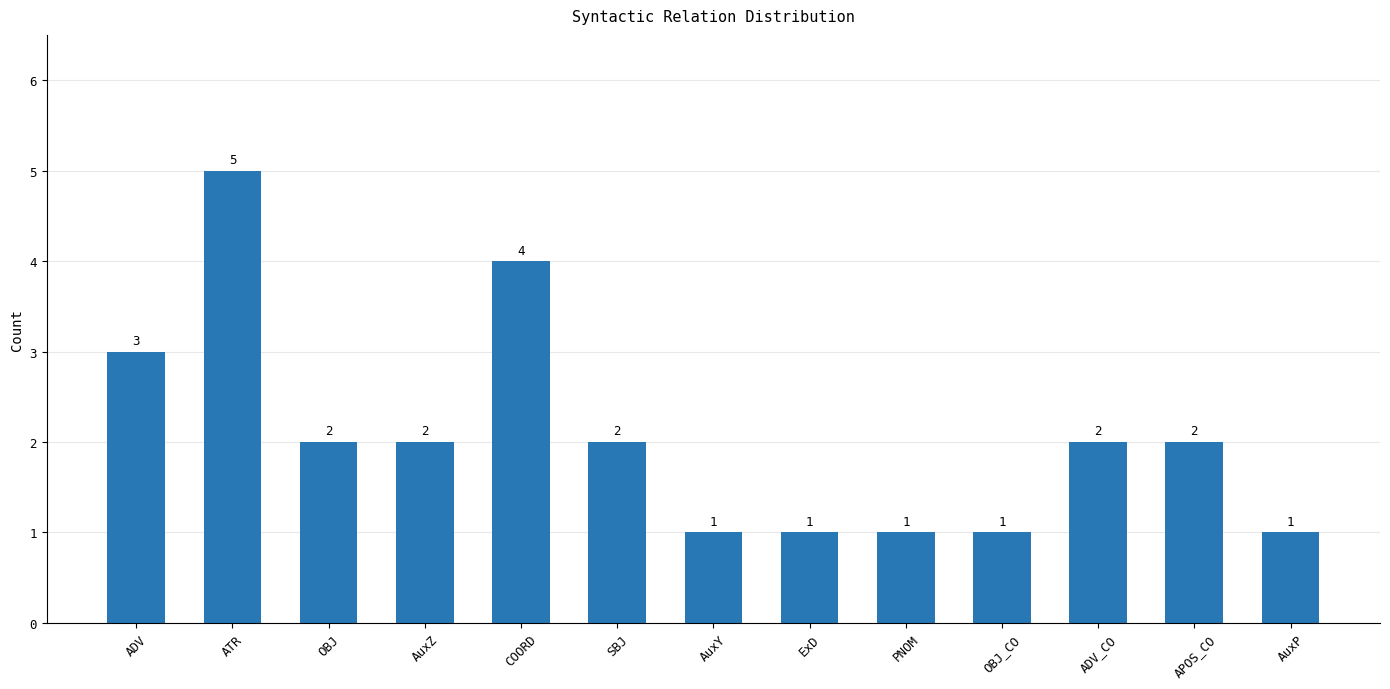

Approximately how many times larger is the value at OBJ_CO compared to APOS_CO?

0.5